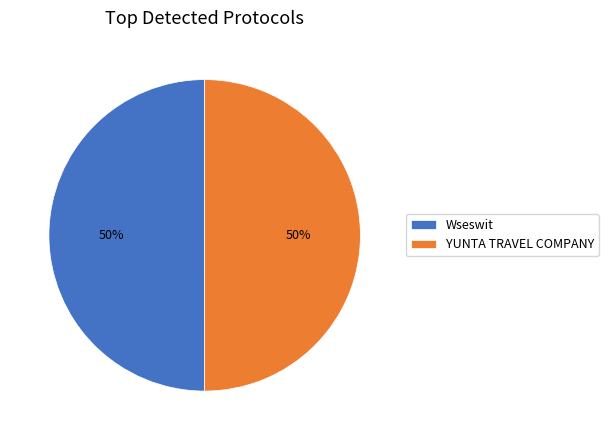

Do YUNTA TRAVEL COMPANY and Wseswit together represent more than half of the pie?

Yes